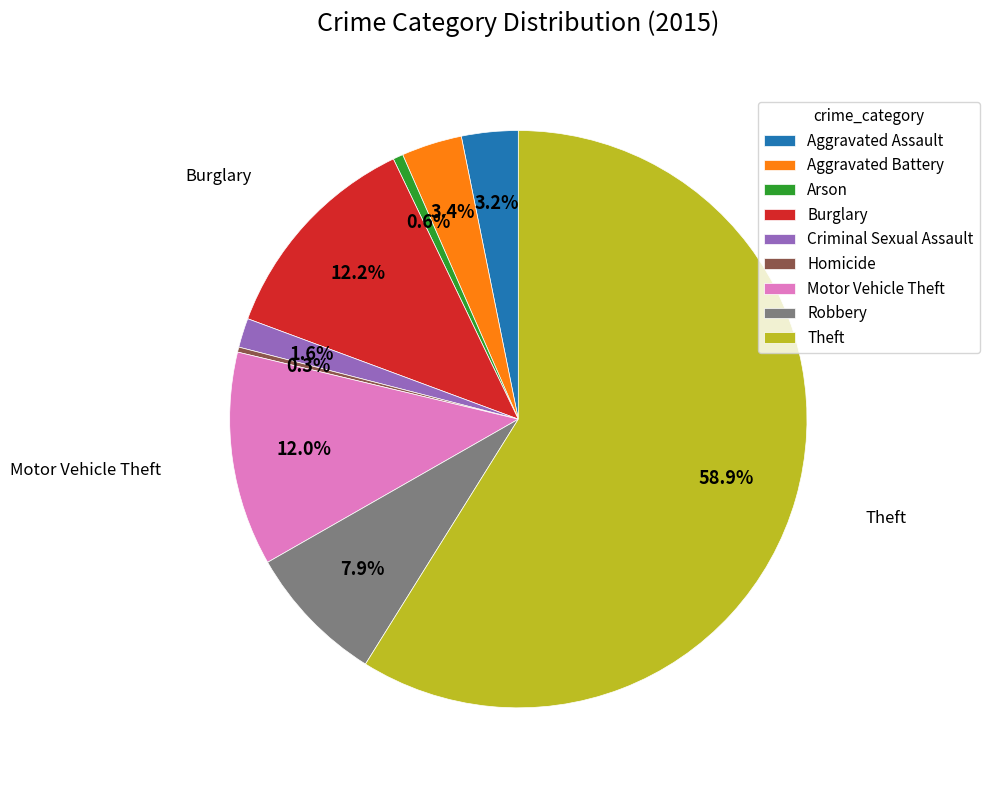

To the nearest percent, what is the difference between the Aggravated Battery and Robbery slice percentages?

4%